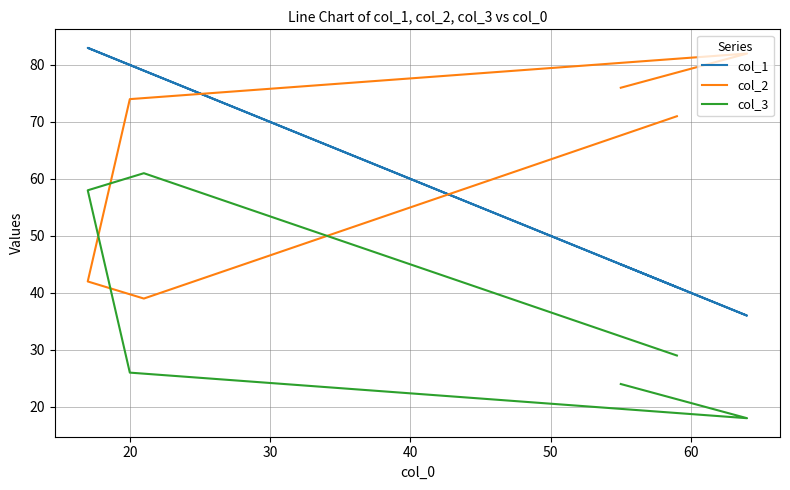

How many lines are shown in the chart?

3